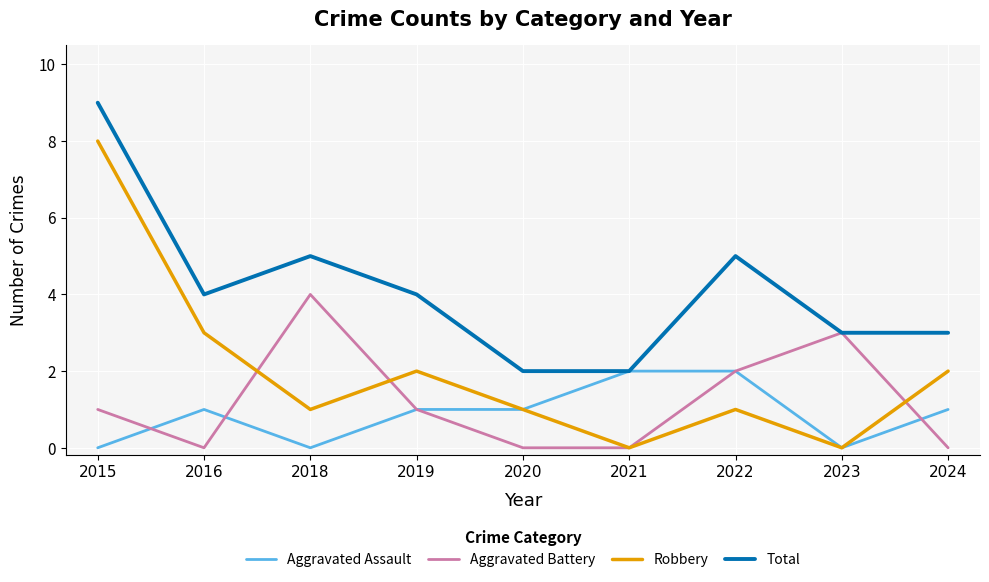

Reading right to left, extract all data points from this chart.

Aggravated Assault: 1	0	2	2	1	1	0	1	0
Aggravated Battery: 0	3	2	0	0	1	4	0	1
Robbery: 2	0	1	0	1	2	1	3	8
Total: 3	3	5	2	2	4	5	4	9